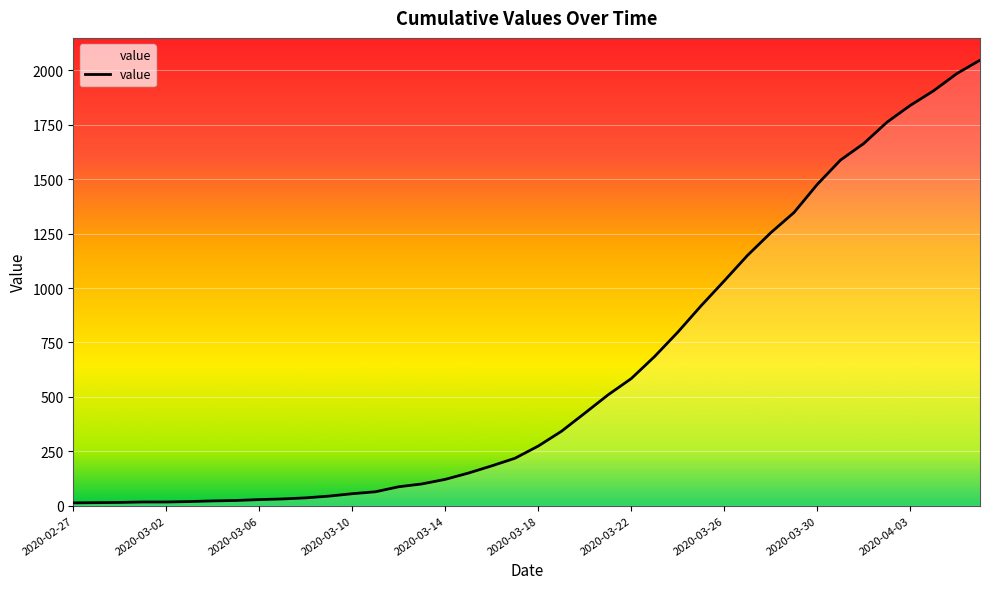

What is the difference between the maximum and minimum values?

2034